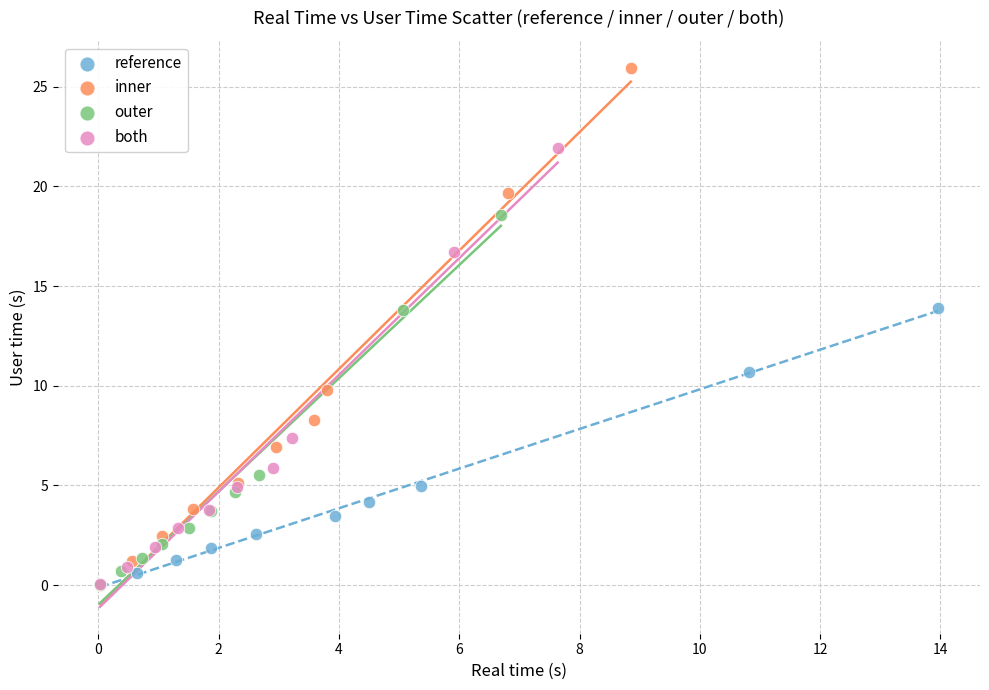

Which series has the largest Y range (max minus min)?

inner